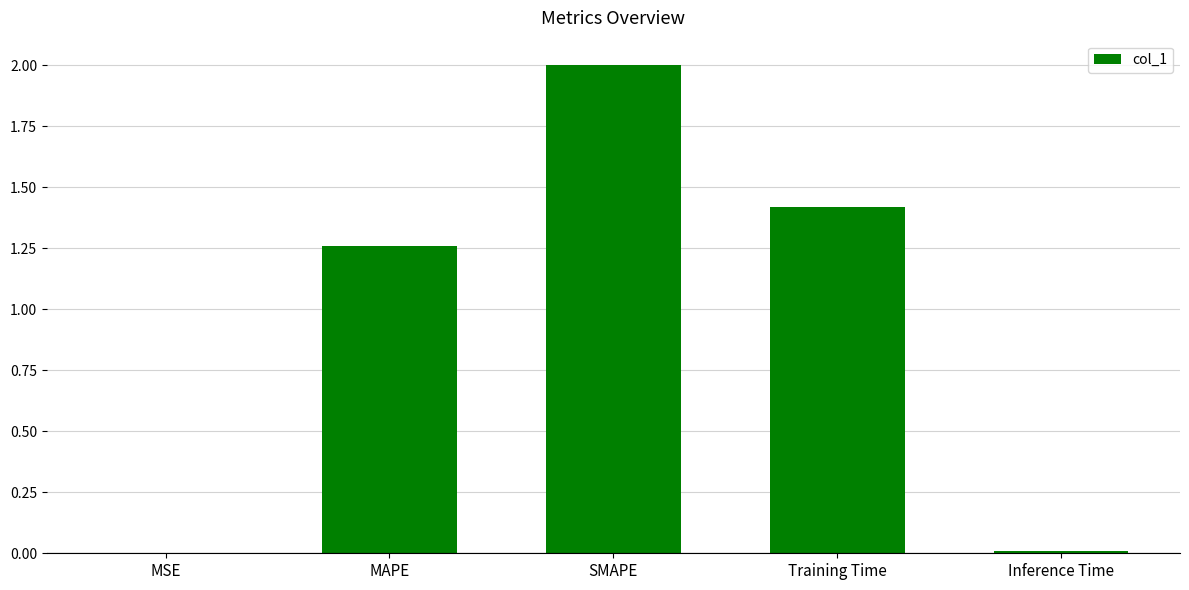

What is the sum of the values at MAPE and SMAPE?

3.3